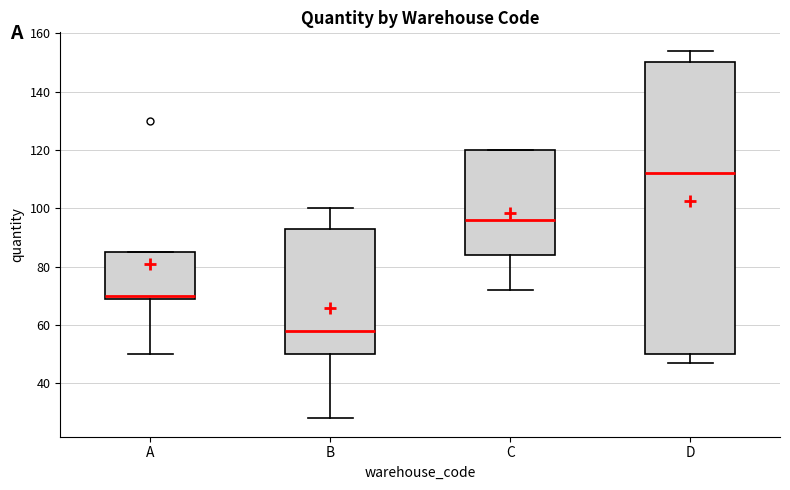

Which box's median line is the highest?

D